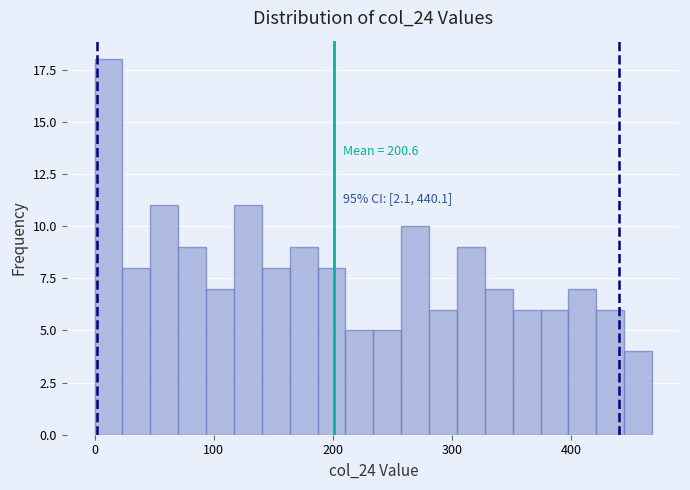

Read against the x-axis, roughly where is the centre of the tallest bar?

10